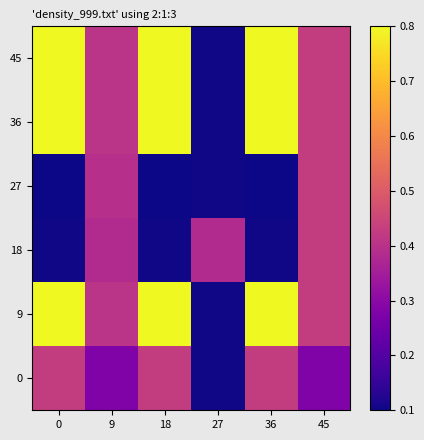

Which has a higher value, 27 or 45?

45